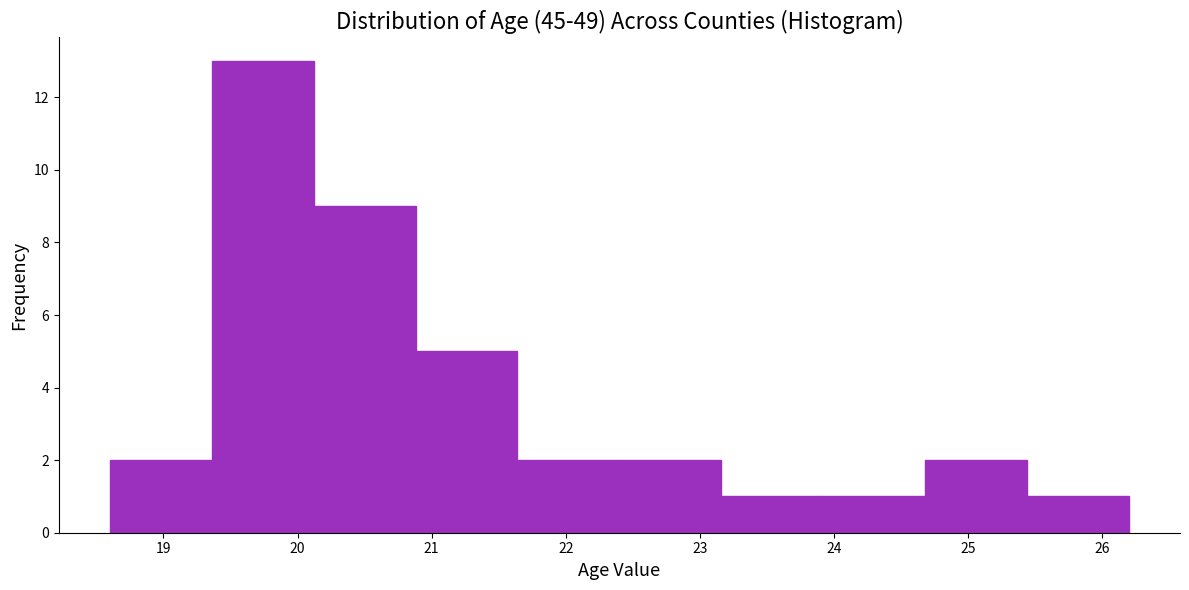

How tall is the bar that spans 24.68 to 25.44 on the x-axis? Neither the bar edges nor the heights are printed on the chart, so give them approximately, as read against the axes.

2